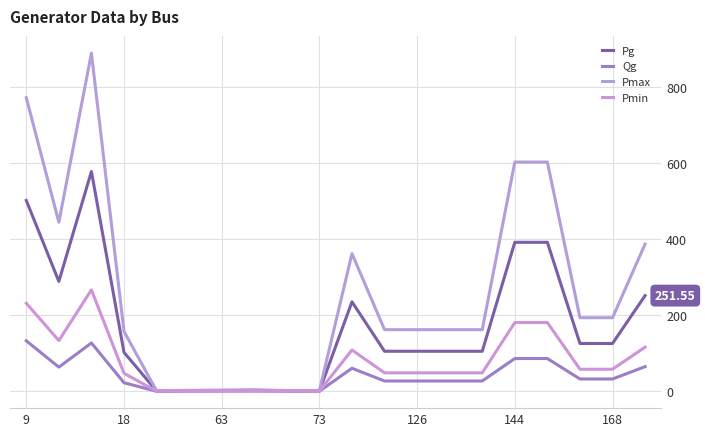

What is the highest value of the Qg series?

132.8